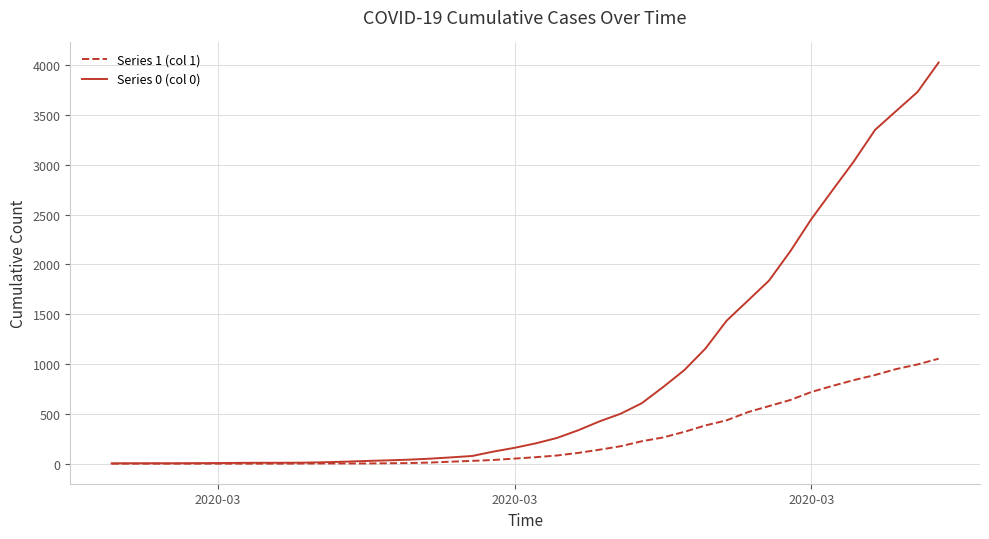

Which series has the largest range (max minus min)?

Series 0 (col 0)